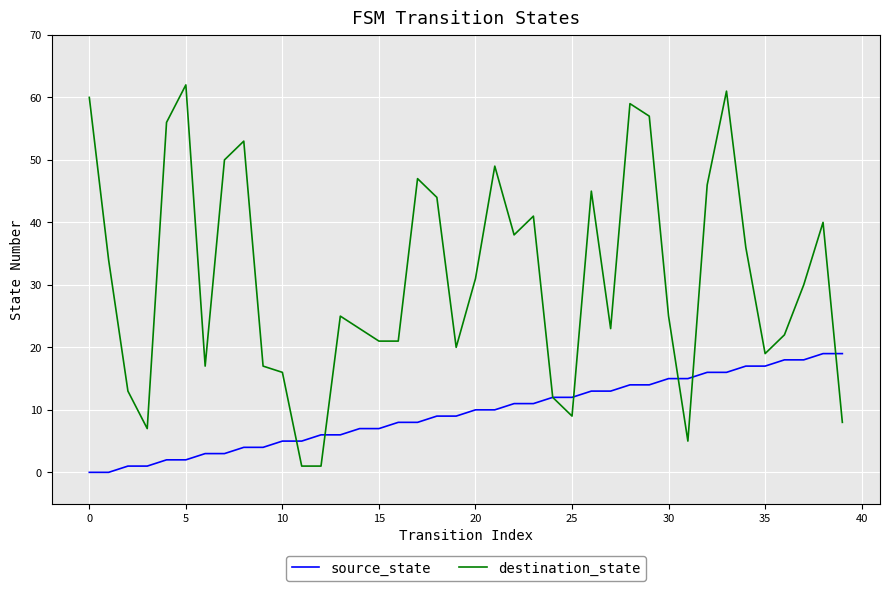

Rank the series by their average value, from lowest to highest.

source_state, destination_state